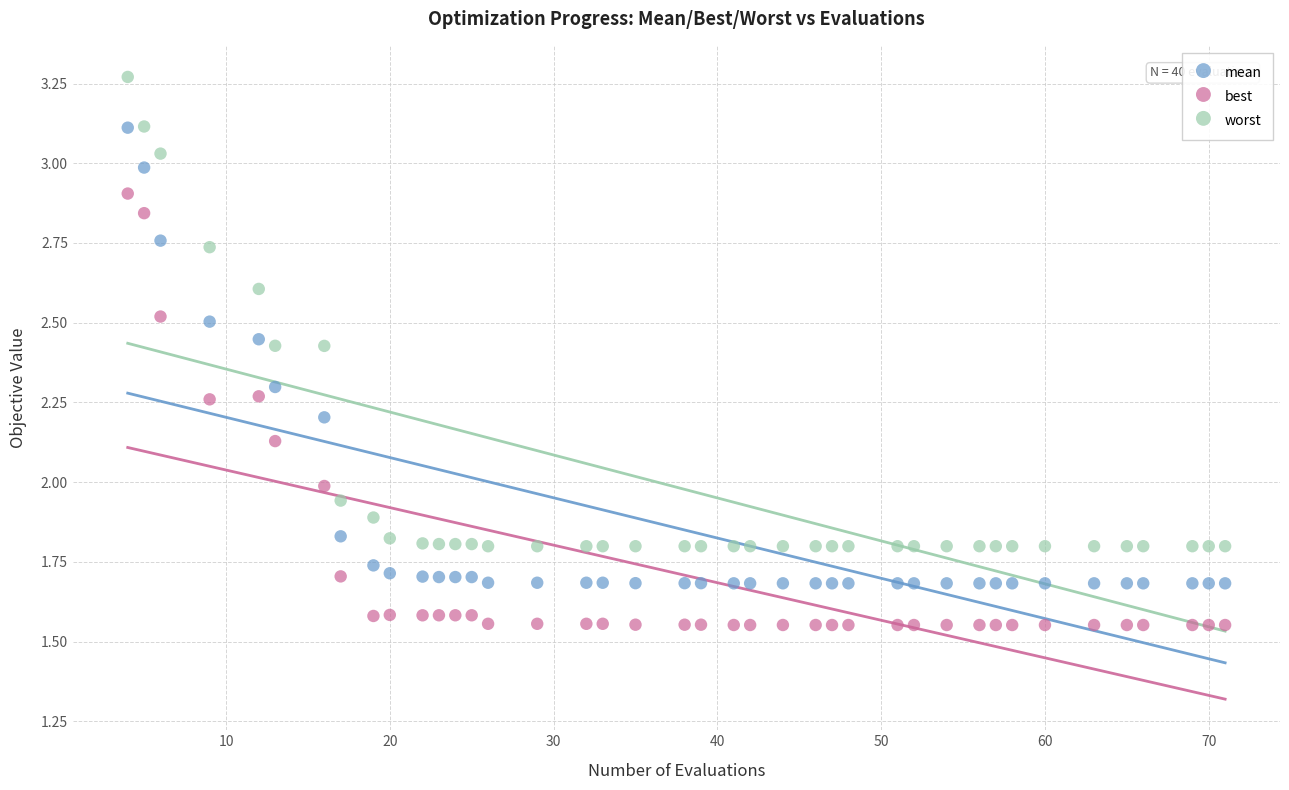

Which series has the largest Y range (max minus min)?

worst